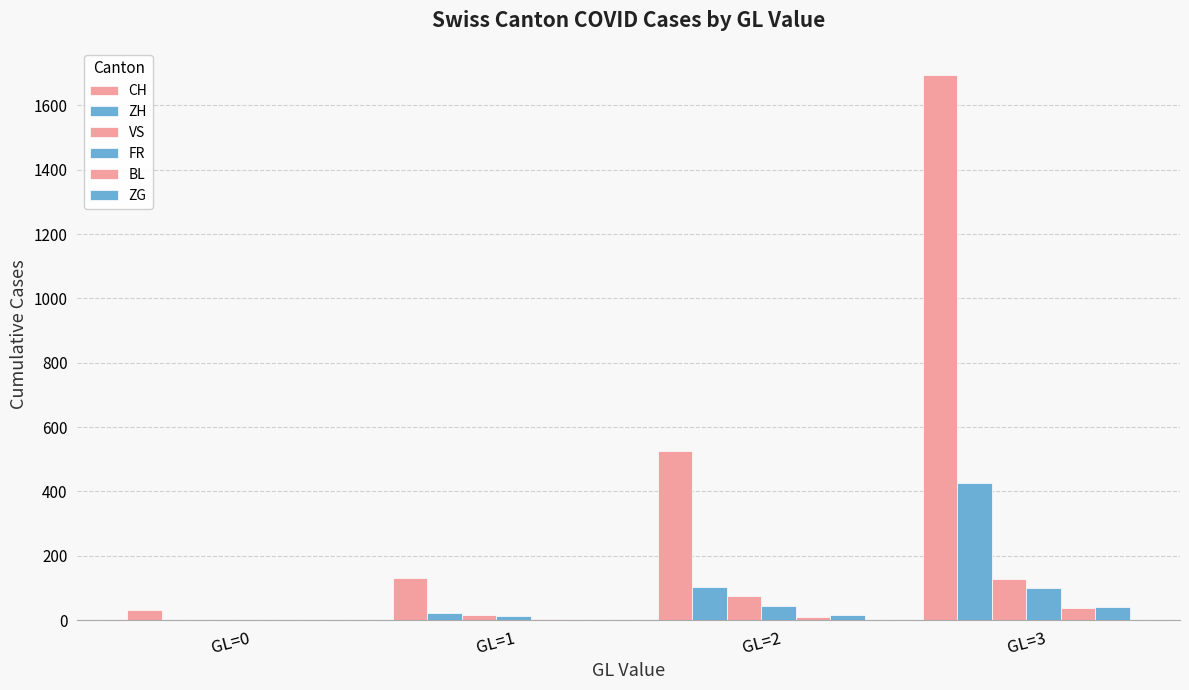

How many series are shown in this chart?

6